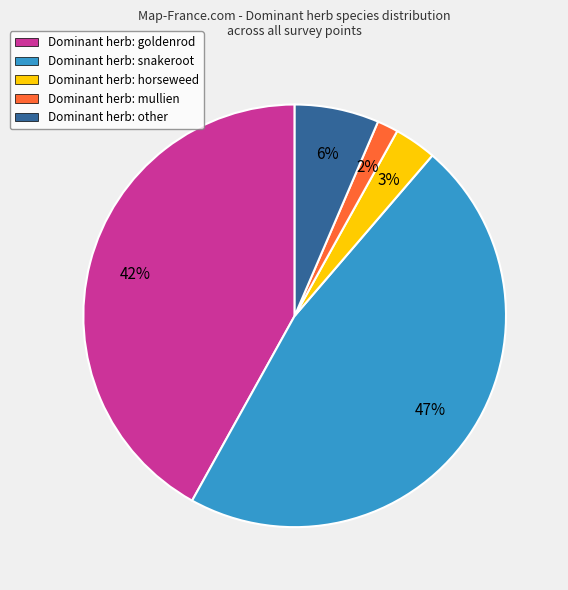

True or false: Dominant herb: horseweed accounts for 3% of the total.

True